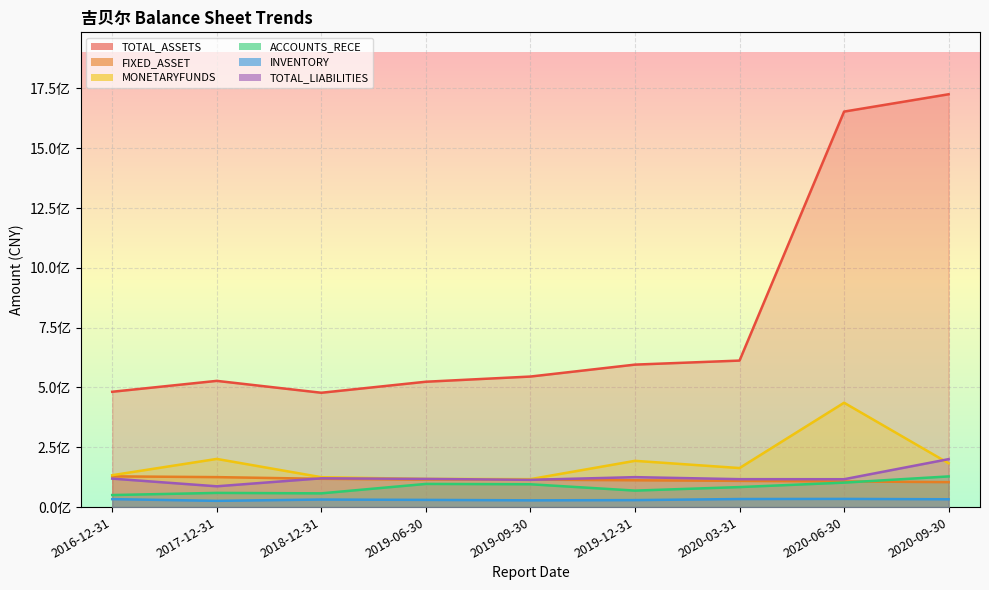

In ACCOUNTS_RECE, how many points are higher than both neighbors (excluding endpoints)?

2